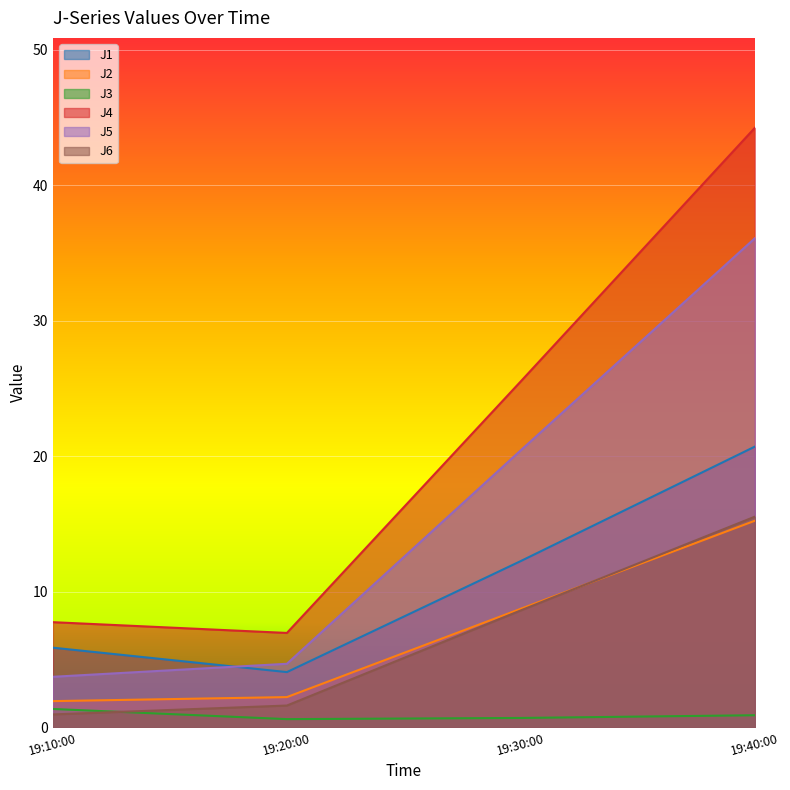

Which series has the largest total across all categories?

J4